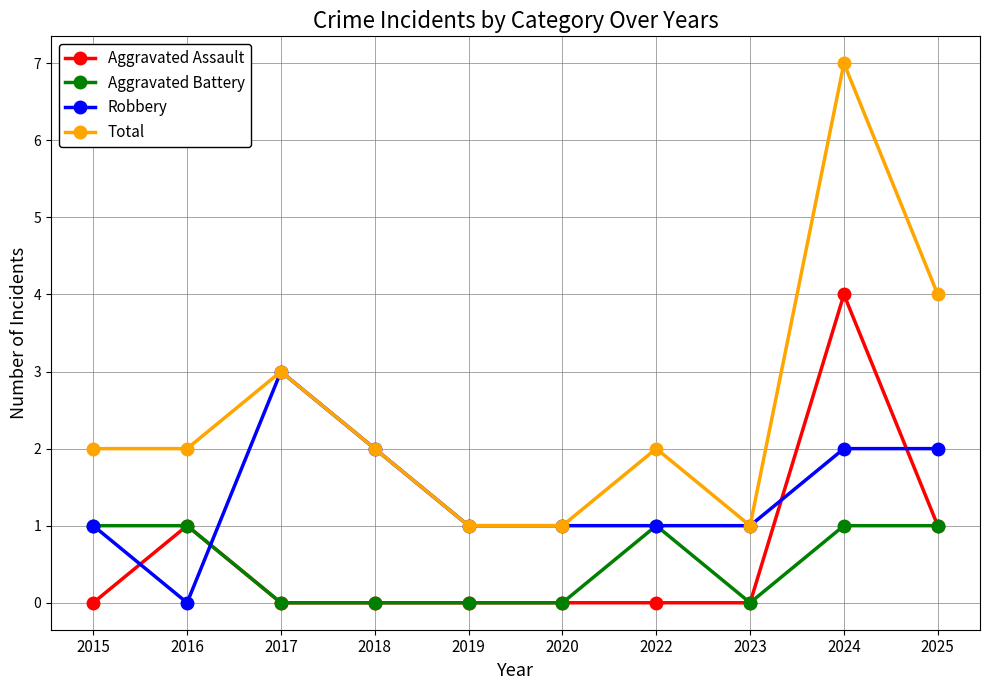

Which series has the widest spread of values?

Total